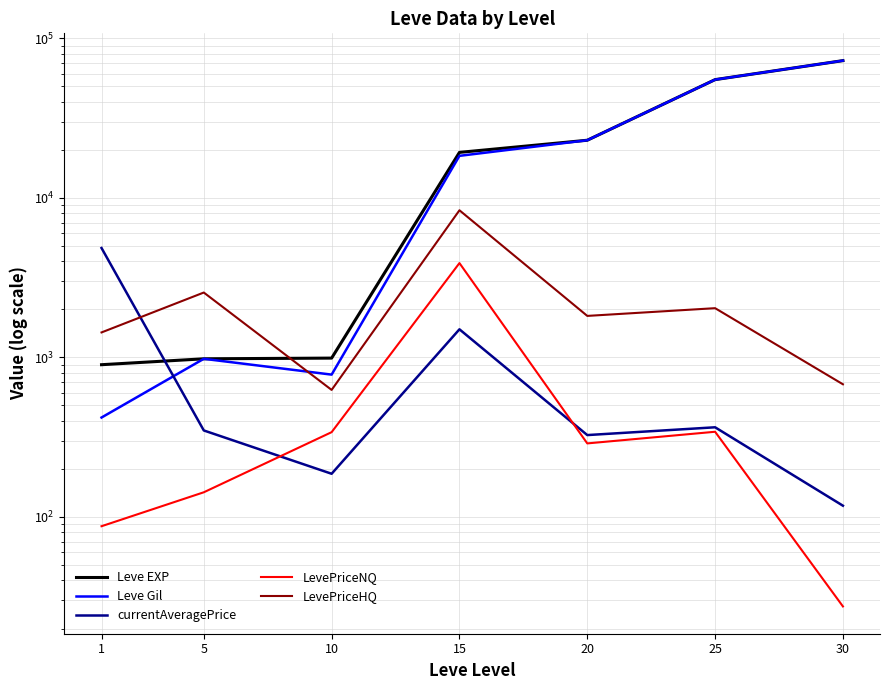

Reading right to left, transcribe all the data shown in this chart.

Leve EXP: 72430.0	55060.0	22960.0	19270.0	990.0	980.0	900.0
Leve Gil: 72430.0	55060.0	22960.0	18330.0	780.0	980.0	420.0
currentAveragePrice: 117.7	364.8	326.0	1500.0	186.5	348.5	4847.0
LevePriceNQ: 27.5	342.0	289.1	3900.0	340.0	142.8	87.5
LevePriceHQ: 678.5	2034.8	1820.0	8356.7	625.5	2550.0	1434.0